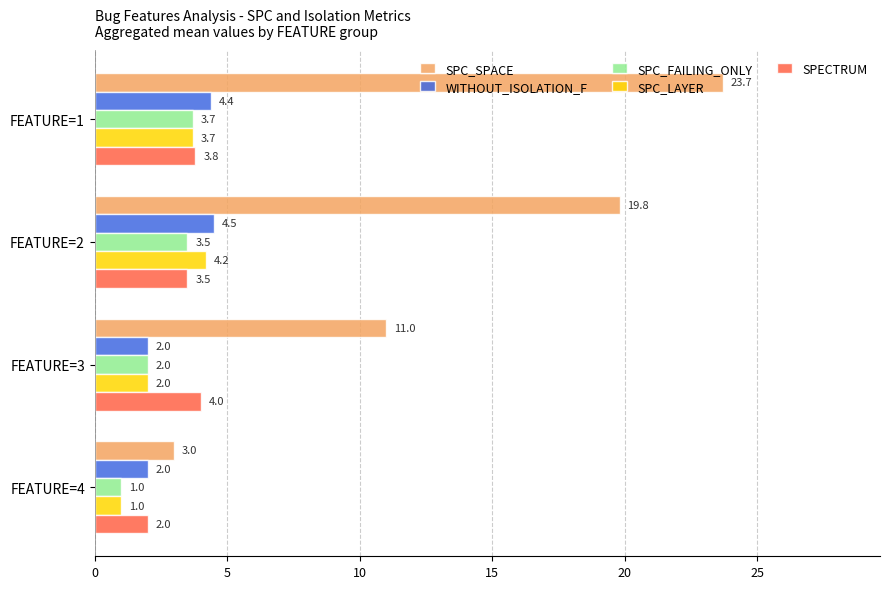

What value does the SPC_LAYER series have at FEATURE=4?

1.0